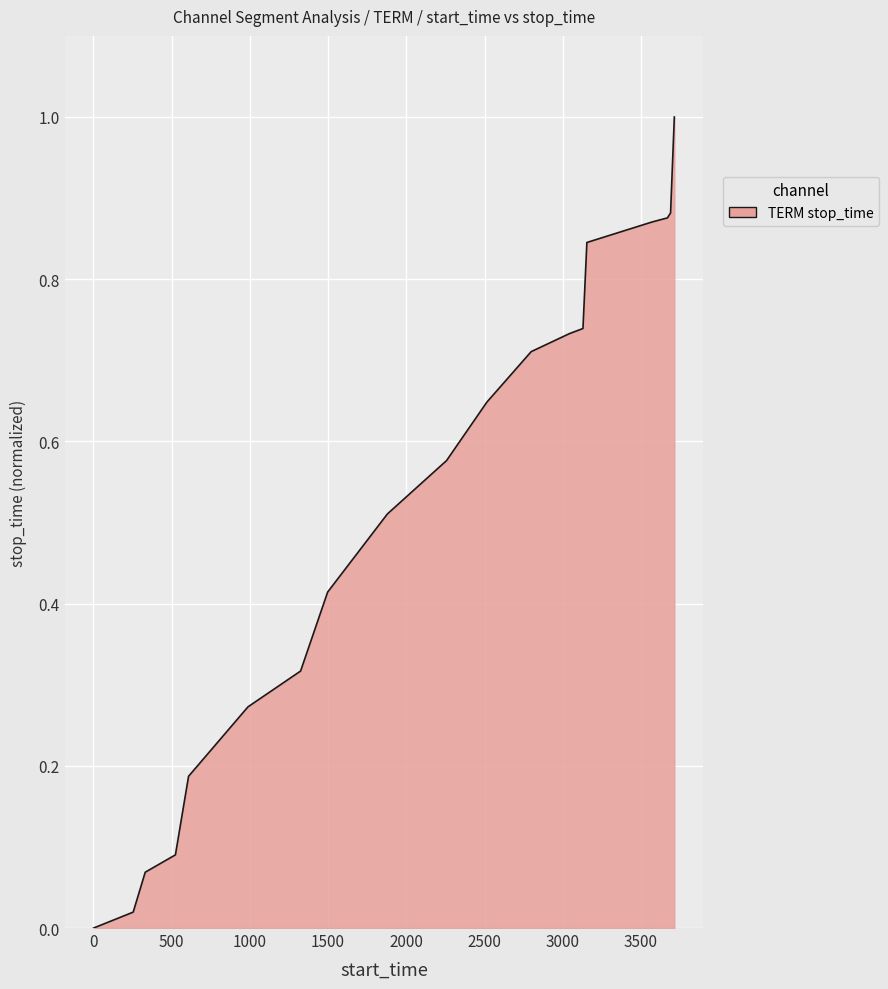

What is the difference between the maximum and minimum values?

1.0